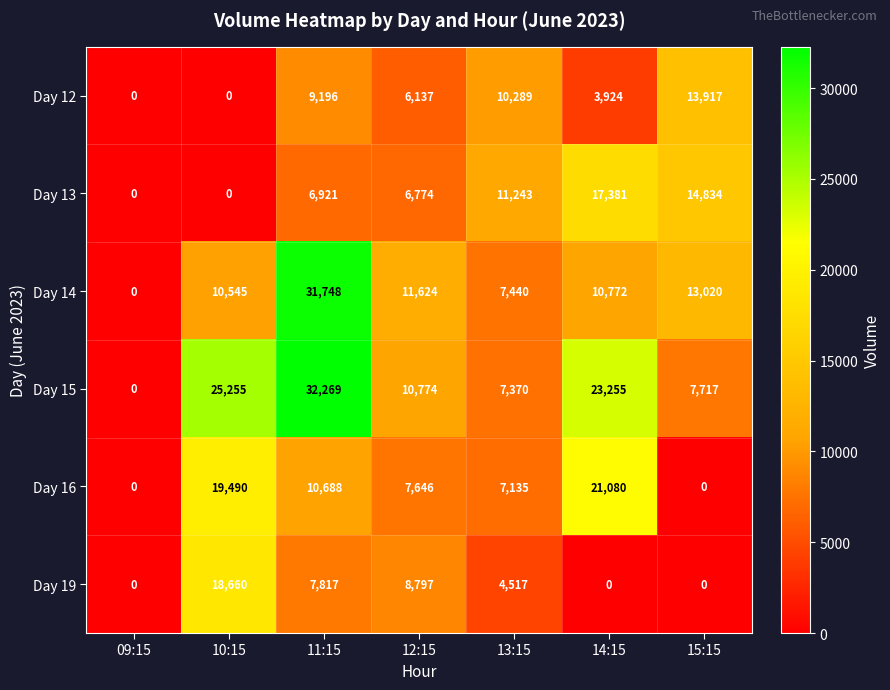

Which series changed the most between 11:15 and 13:15?

Day 15